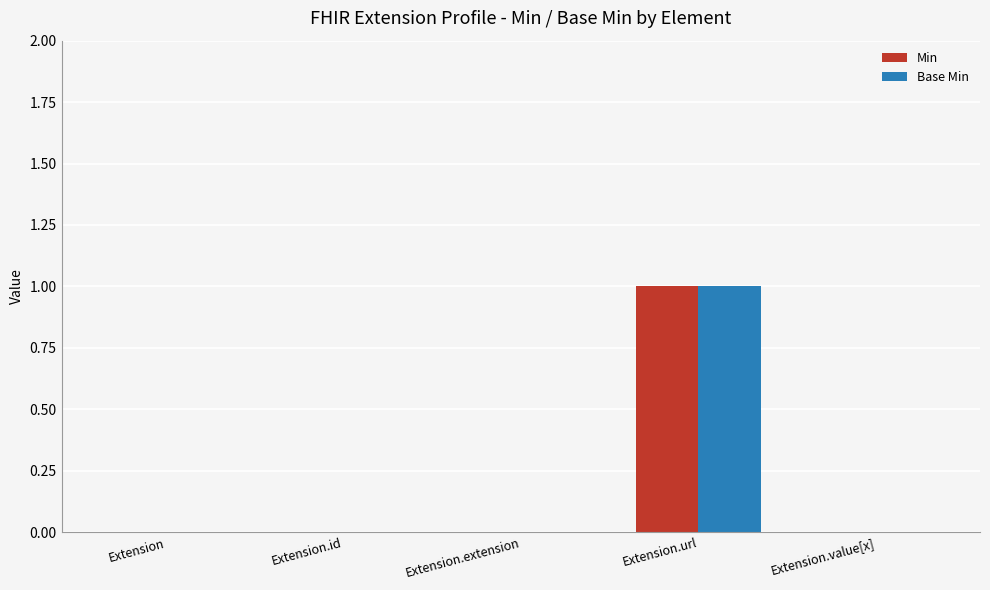

Count the Base Min values in the range 0 to 1.

5